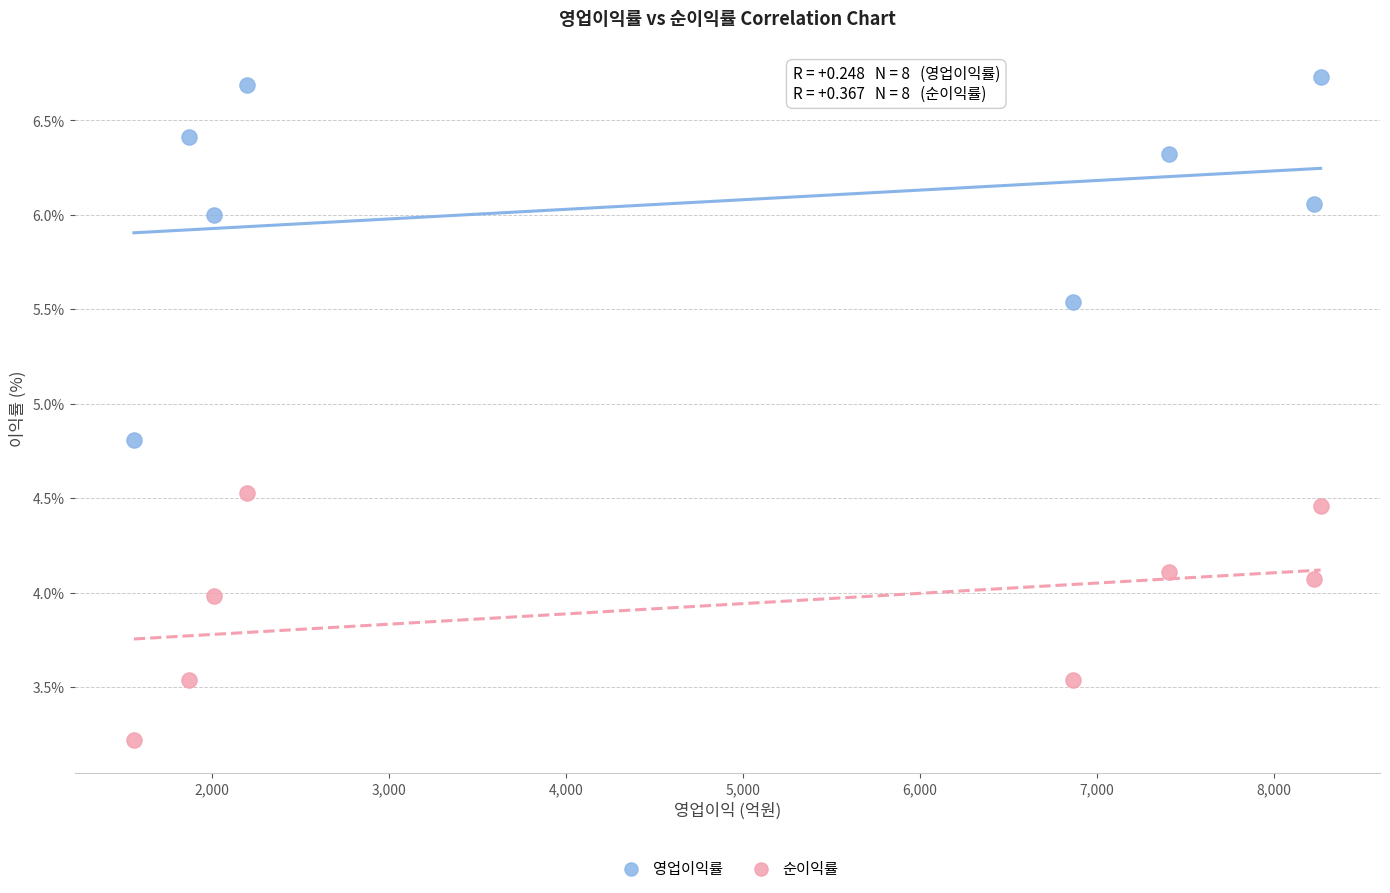

In the 영업이익률 series, what Y value is closest to 5?

4.8